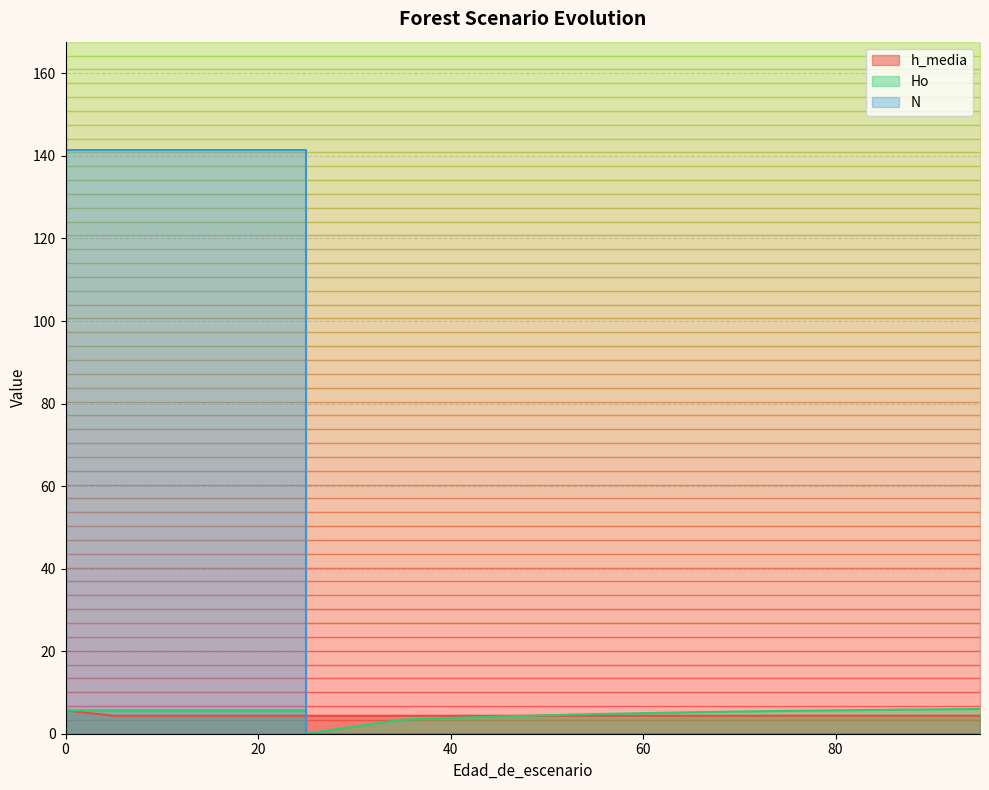

What is the total value across all series at 45?

8.5